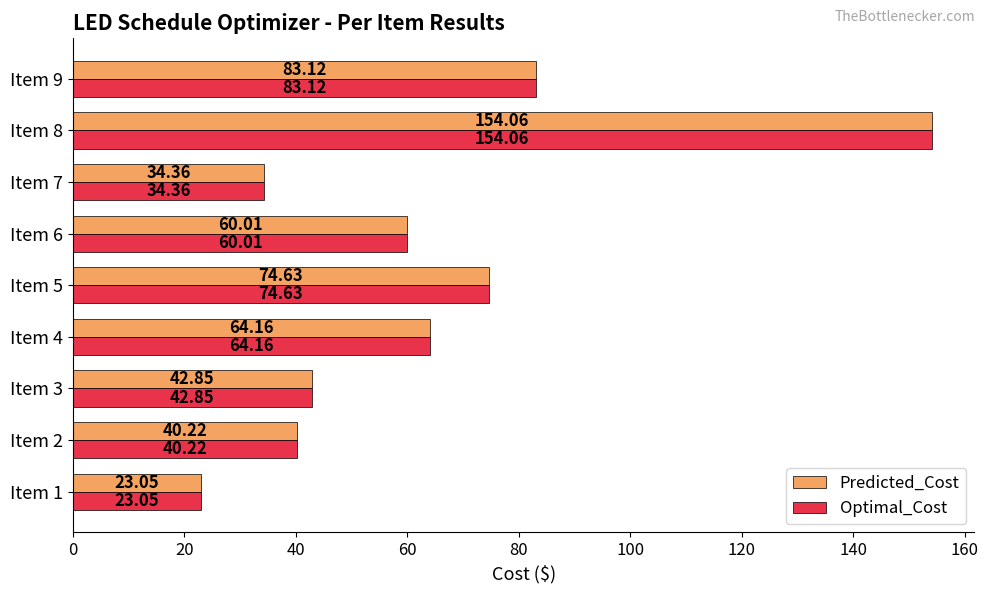

List the labels in order of Predicted_Cost value, smallest first.

Item 1, Item 7, Item 2, Item 3, Item 6, Item 4, Item 5, Item 9, Item 8